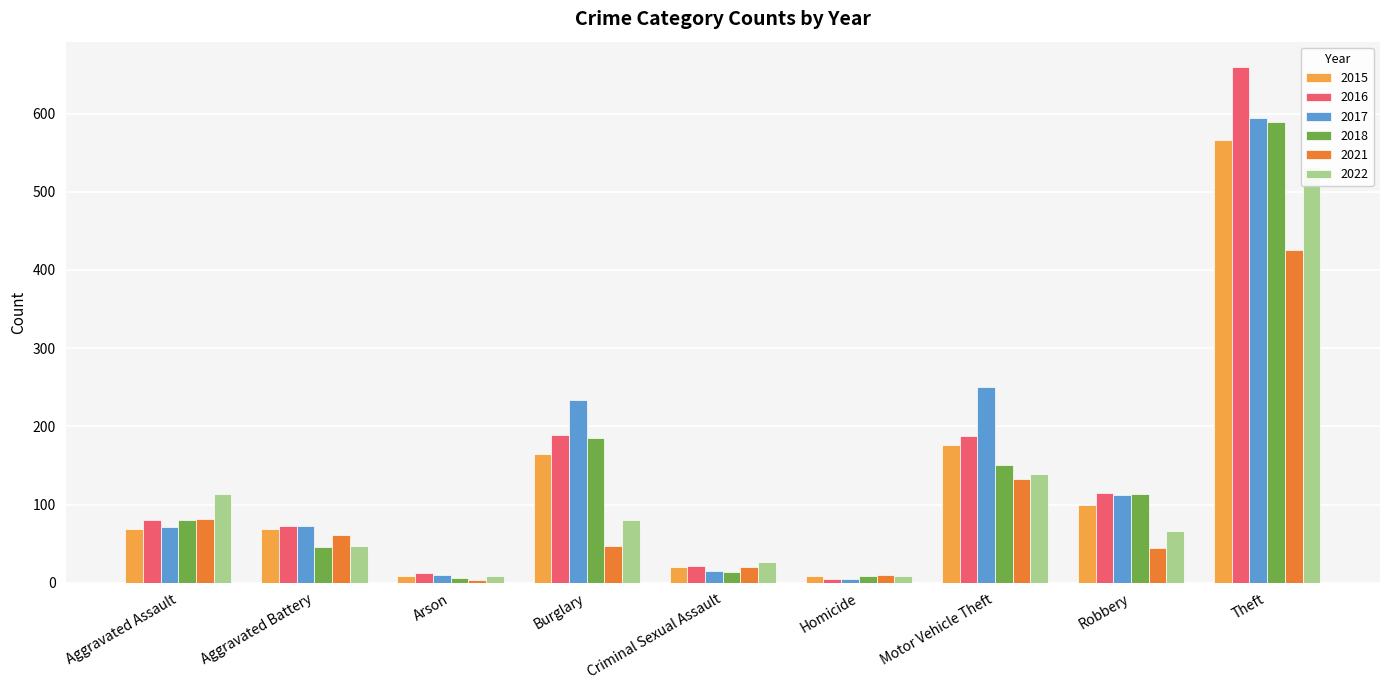

Reading left to right, extract all data points from this chart.

2015: Aggravated Assault=69	Aggravated Battery=69	Arson=8	Burglary=165	Criminal Sexual Assault=20	Homicide=9	Motor Vehicle Theft=176	Robbery=100	Theft=566
2016: Aggravated Assault=80	Aggravated Battery=73	Arson=12	Burglary=189	Criminal Sexual Assault=22	Homicide=5	Motor Vehicle Theft=187	Robbery=115	Theft=659
2017: Aggravated Assault=71	Aggravated Battery=72	Arson=10	Burglary=234	Criminal Sexual Assault=15	Homicide=5	Motor Vehicle Theft=250	Robbery=112	Theft=594
2018: Aggravated Assault=80	Aggravated Battery=46	Arson=6	Burglary=185	Criminal Sexual Assault=14	Homicide=8	Motor Vehicle Theft=150	Robbery=113	Theft=589
2021: Aggravated Assault=82	Aggravated Battery=61	Arson=3	Burglary=47	Criminal Sexual Assault=20	Homicide=10	Motor Vehicle Theft=133	Robbery=45	Theft=425
2022: Aggravated Assault=113	Aggravated Battery=47	Arson=8	Burglary=80	Criminal Sexual Assault=26	Homicide=9	Motor Vehicle Theft=139	Robbery=66	Theft=532